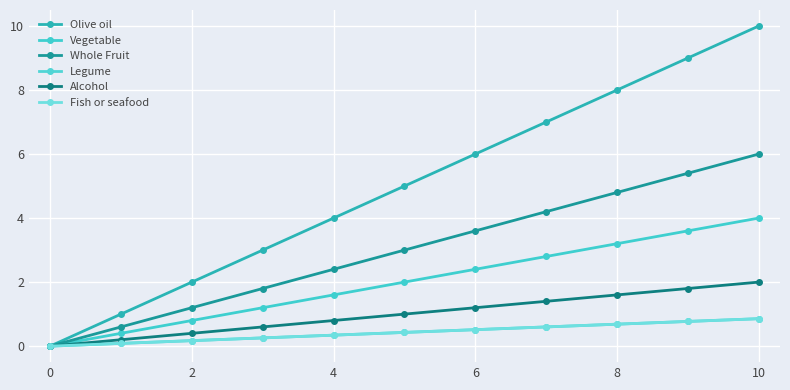

Which series has the widest spread of values?

Olive oil